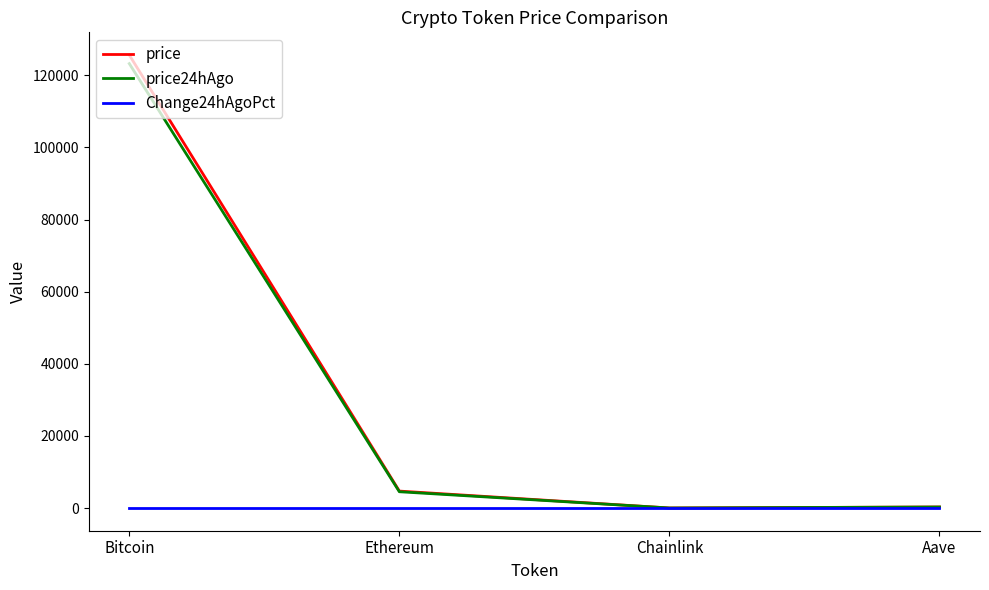

Is it true that price equals 4708.2 at Ethereum?

True